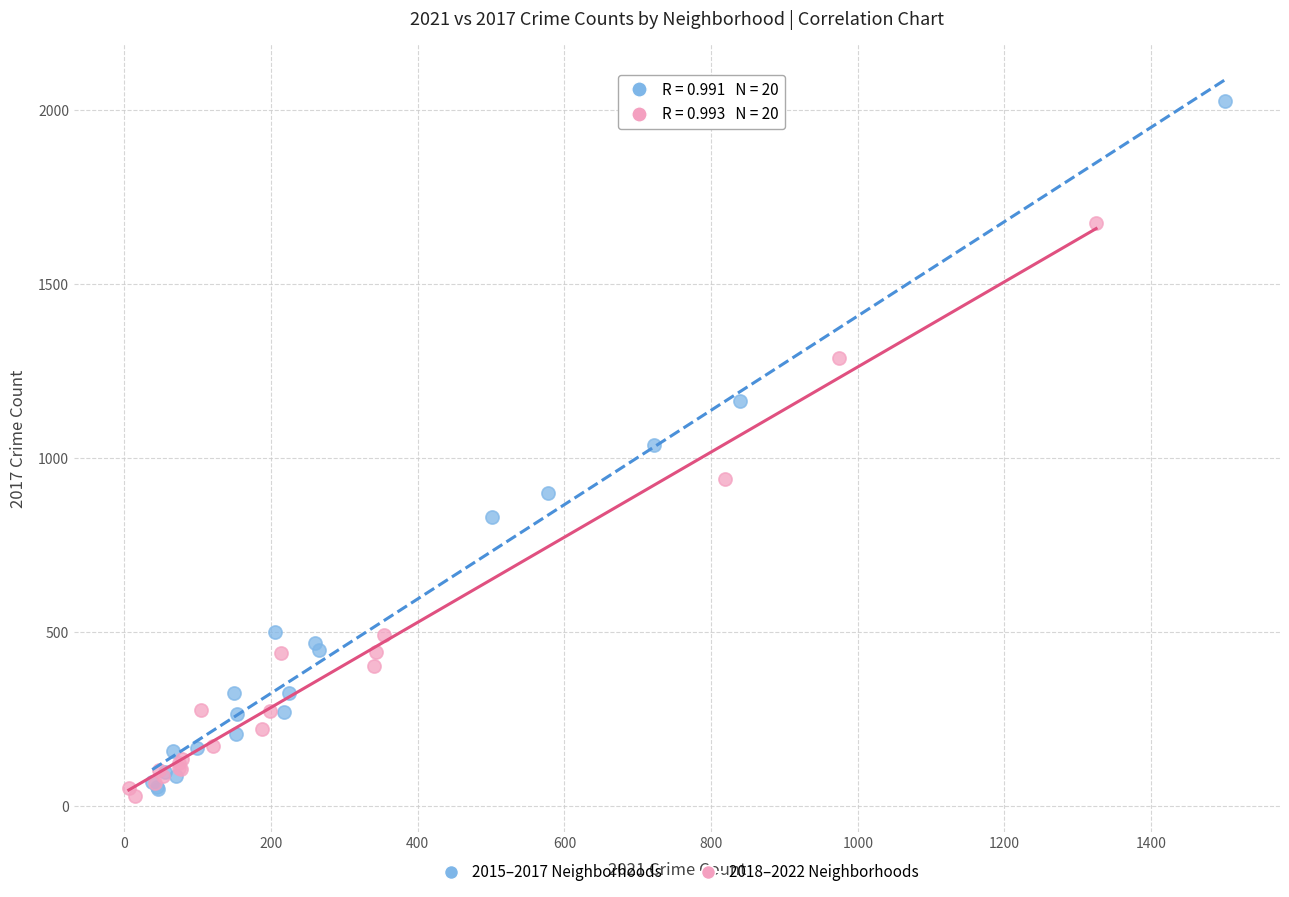

What are all the series names shown in the legend?

2015–2017 Neighborhoods, 2018–2022 Neighborhoods